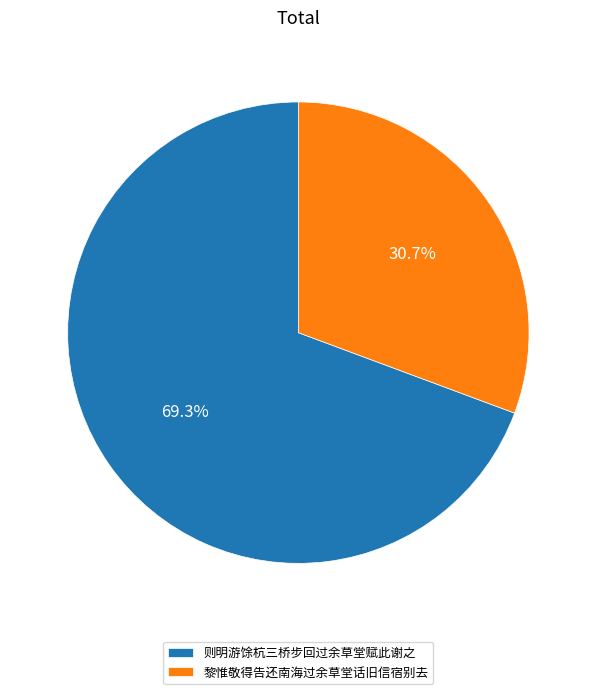

What percentage is the 黎惟敬得告还南海过余草堂话旧信宿别去 slice, to the nearest percent?

31%